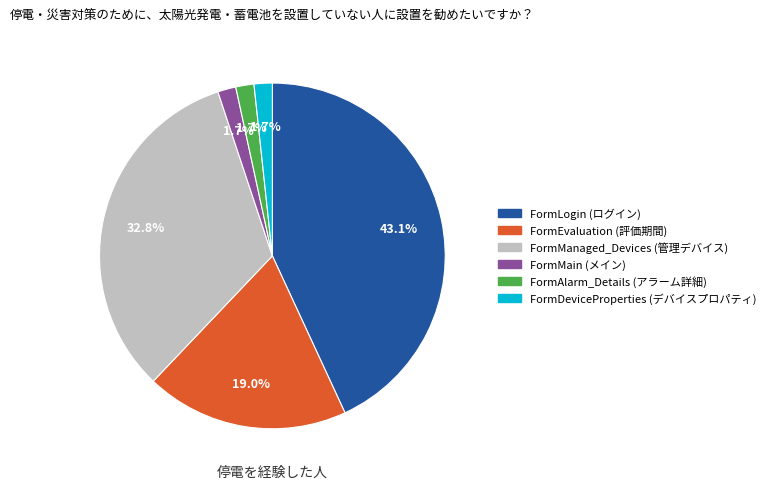

Does any single category account for the majority?

No